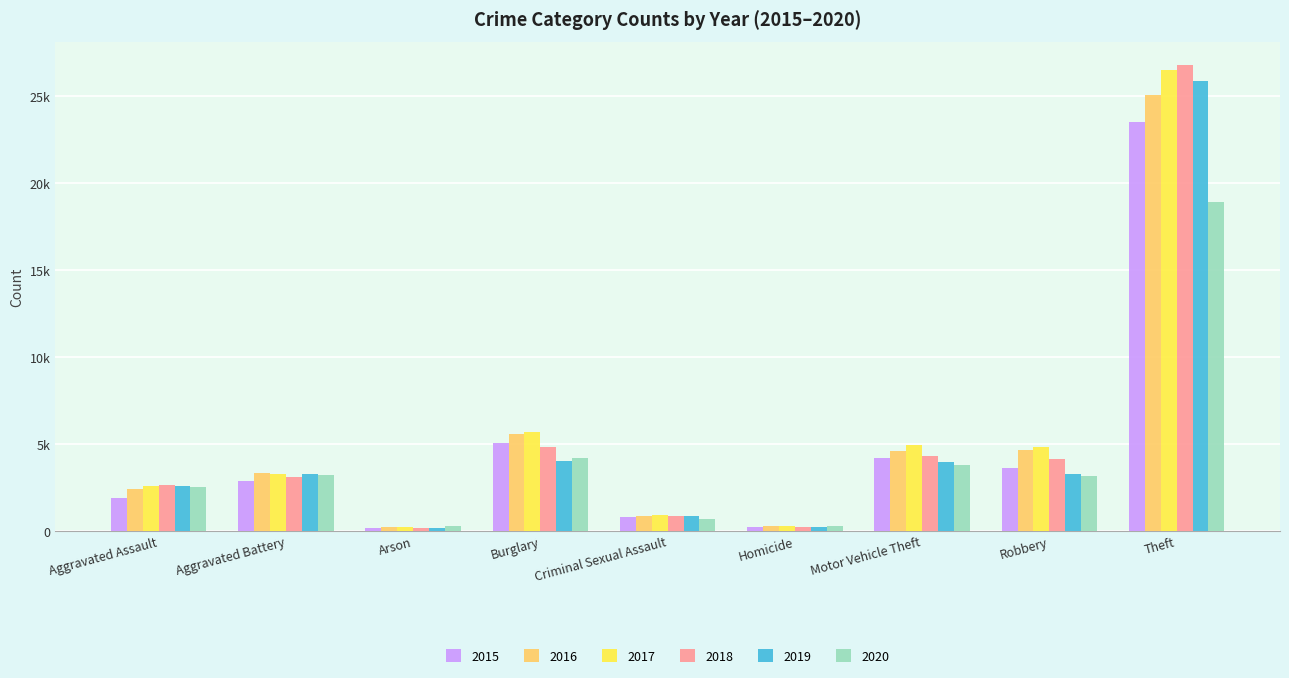

What is the average value of the 2017 series?

5463